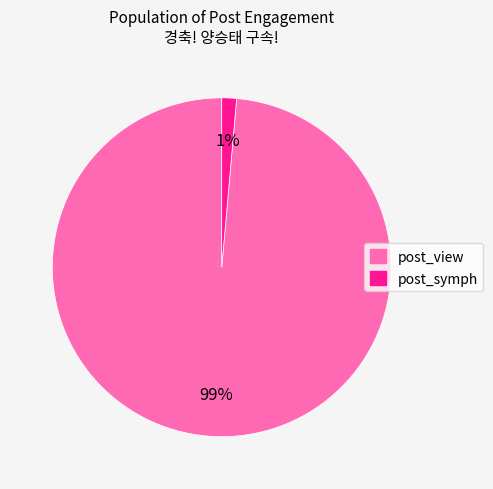

Between post_view and post_symph, which is larger?

post_view